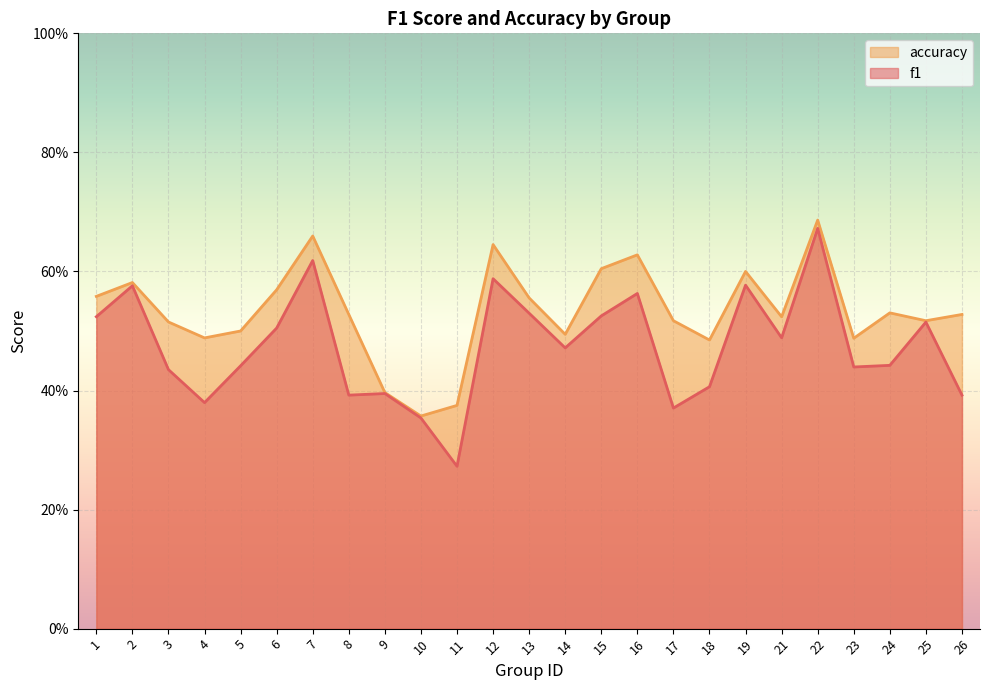

Where is f1 nearest to the value 0?

11